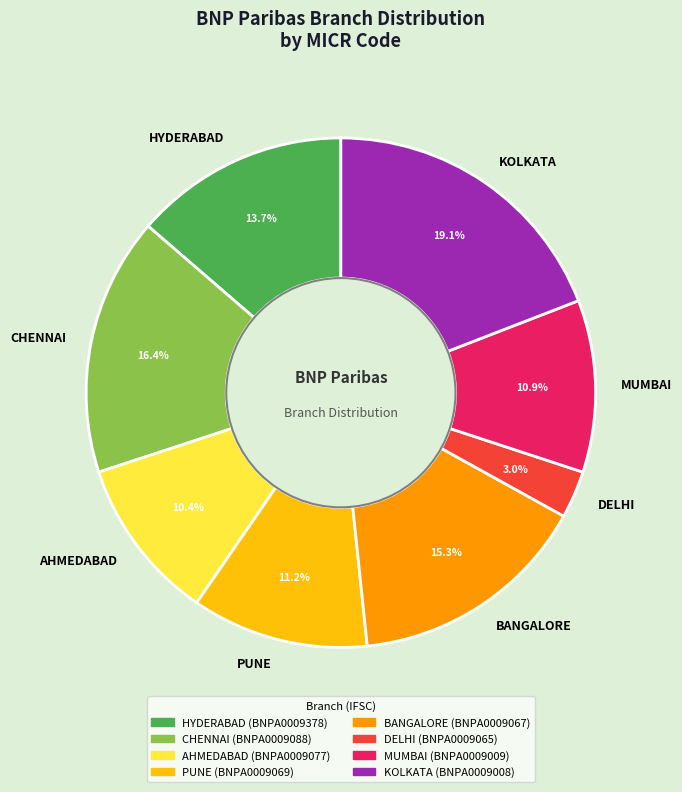

Which category has the biggest portion of the pie?

KOLKATA